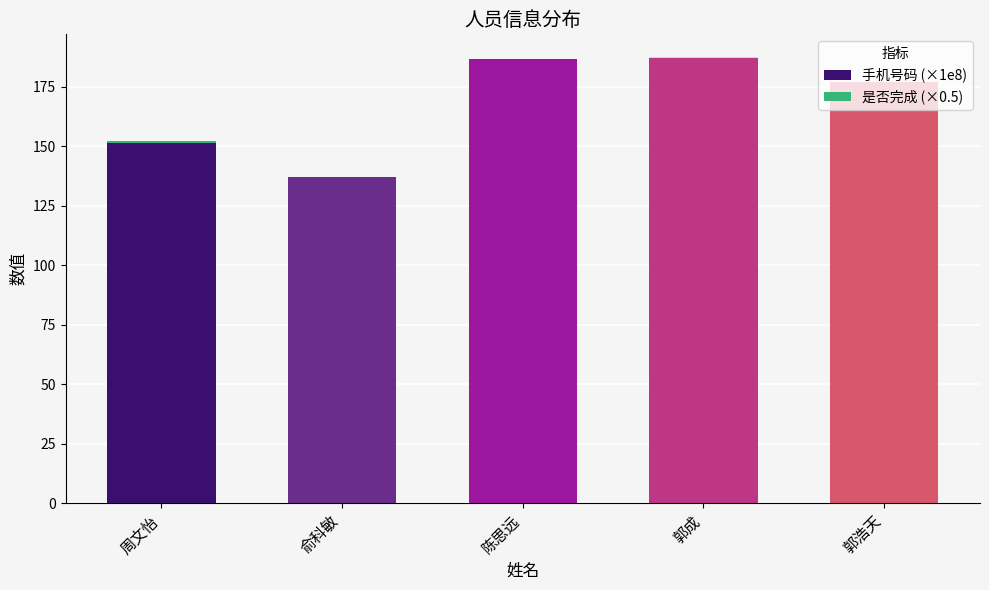

The 手机号码 (×1e8) series shows 260.2 at 郭浩天. True or false?

False